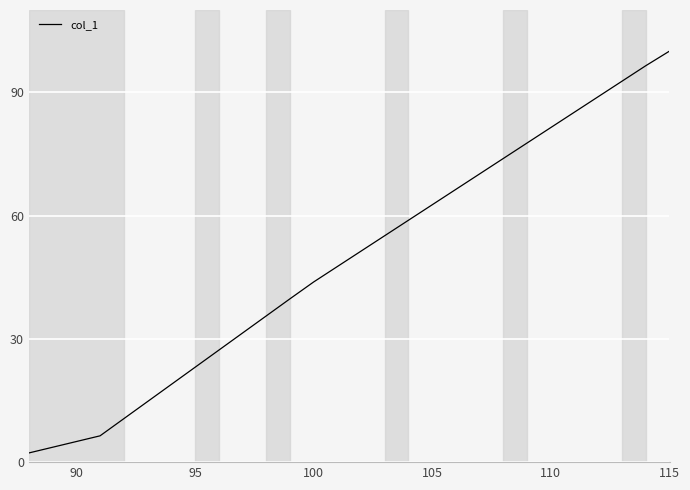

What is the minimum value shown in the chart?

2.2